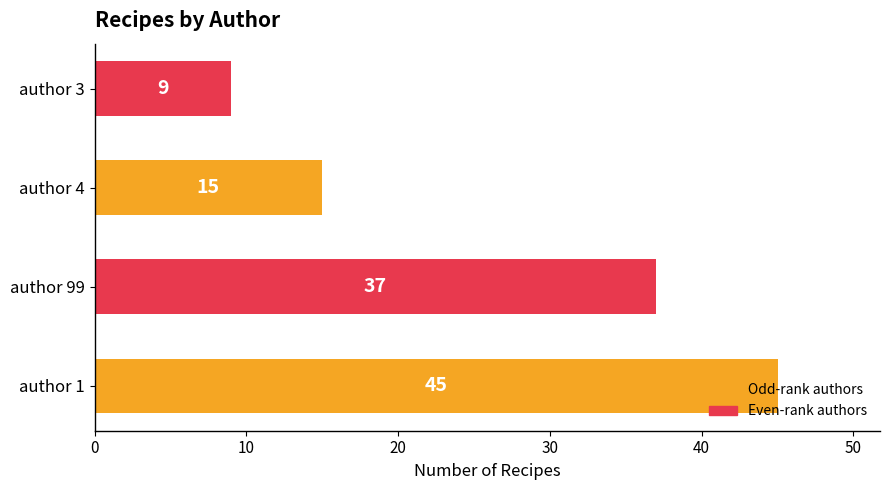

Rank the categories by value from highest to lowest.

author 1, author 99, author 4, author 3